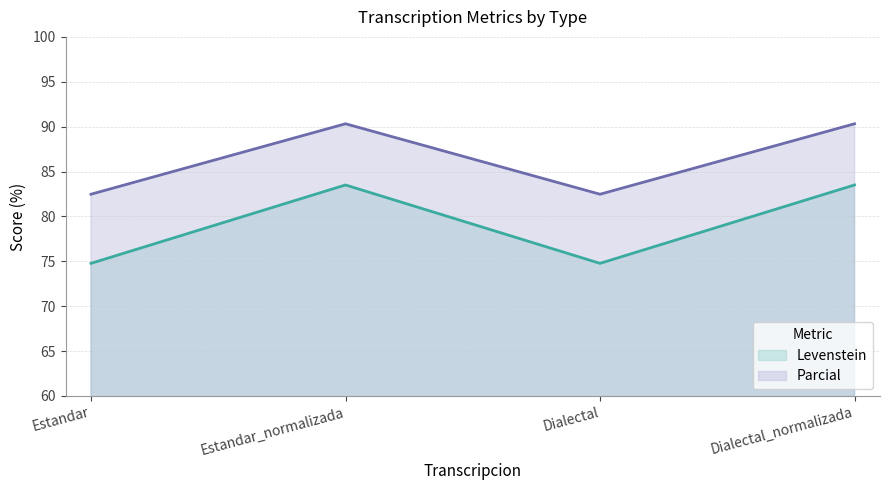

The value of Parcial at Estandar_normalizada is 90.3. True or false?

True